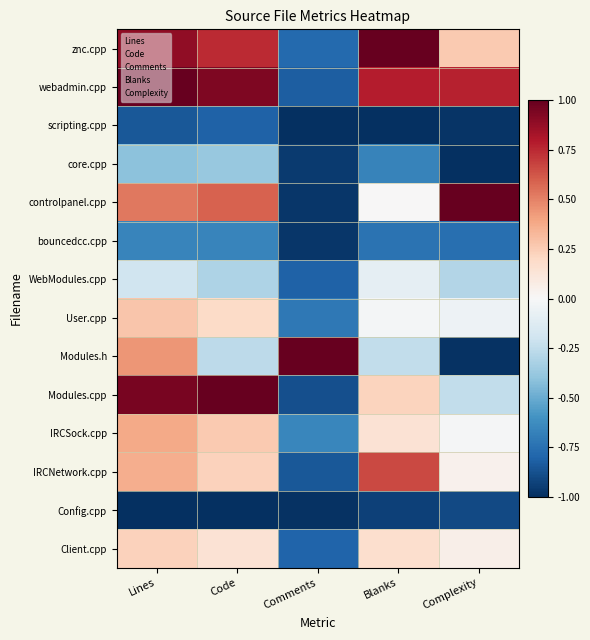

Reading left to right, transcribe all the data shown in this chart.

znc.cpp: Lines=0.9	Code=0.7	Comments=-0.8	Blanks=1.0	Complexity=0.3
webadmin.cpp: Lines=1.0	Code=0.9	Comments=-0.8	Blanks=0.8	Complexity=0.8
scripting.cpp: Lines=-0.8	Code=-0.8	Comments=-1.0	Blanks=-1.0	Complexity=-1.0
core.cpp: Lines=-0.4	Code=-0.4	Comments=-1.0	Blanks=-0.7	Complexity=-1.0
controlpanel.cpp: Lines=0.5	Code=0.6	Comments=-1.0	Blanks=0.0	Complexity=1.0
bouncedcc.cpp: Lines=-0.7	Code=-0.7	Comments=-1.0	Blanks=-0.7	Complexity=-0.8
WebModules.cpp: Lines=-0.2	Code=-0.3	Comments=-0.8	Blanks=-0.1	Complexity=-0.3
User.cpp: Lines=0.3	Code=0.2	Comments=-0.7	Blanks=-0.0	Complexity=-0.1
Modules.h: Lines=0.4	Code=-0.3	Comments=1.0	Blanks=-0.2	Complexity=-1.0
Modules.cpp: Lines=1.0	Code=1.0	Comments=-0.9	Blanks=0.2	Complexity=-0.2
IRCSock.cpp: Lines=0.4	Code=0.3	Comments=-0.7	Blanks=0.1	Complexity=-0.0
IRCNetwork.cpp: Lines=0.4	Code=0.2	Comments=-0.9	Blanks=0.7	Complexity=0.0
Config.cpp: Lines=-1.0	Code=-1.0	Comments=-1.0	Blanks=-0.9	Complexity=-0.9
Client.cpp: Lines=0.2	Code=0.1	Comments=-0.8	Blanks=0.2	Complexity=0.1